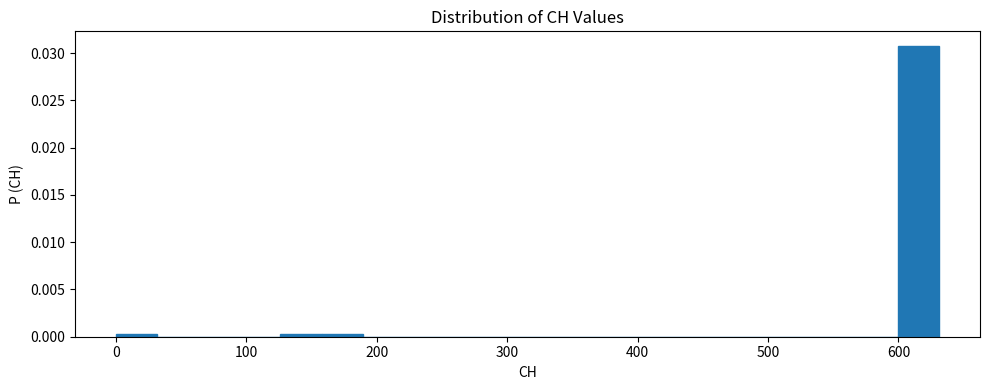

Read against the x-axis, roughly where is the centre of the tallest bar?

620